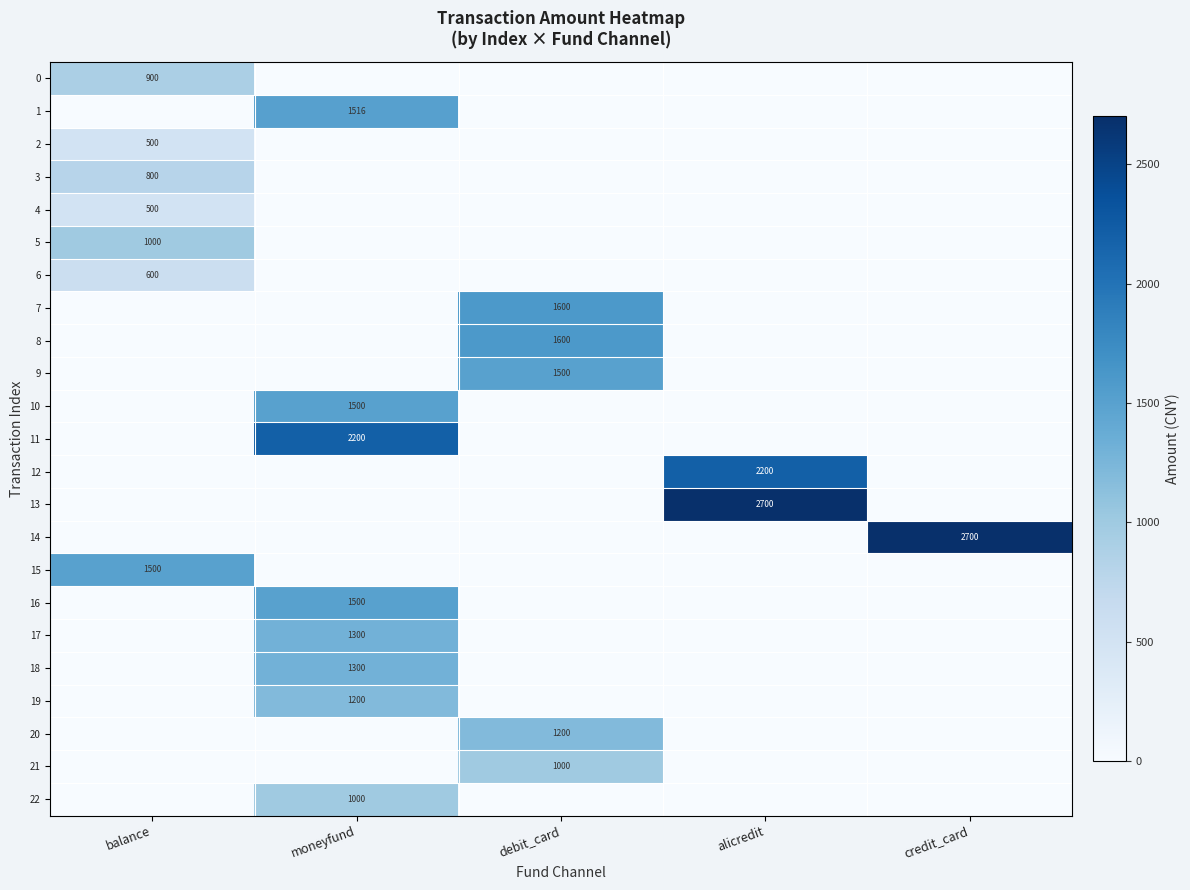

At which category is the sum across all series the highest?

moneyfund